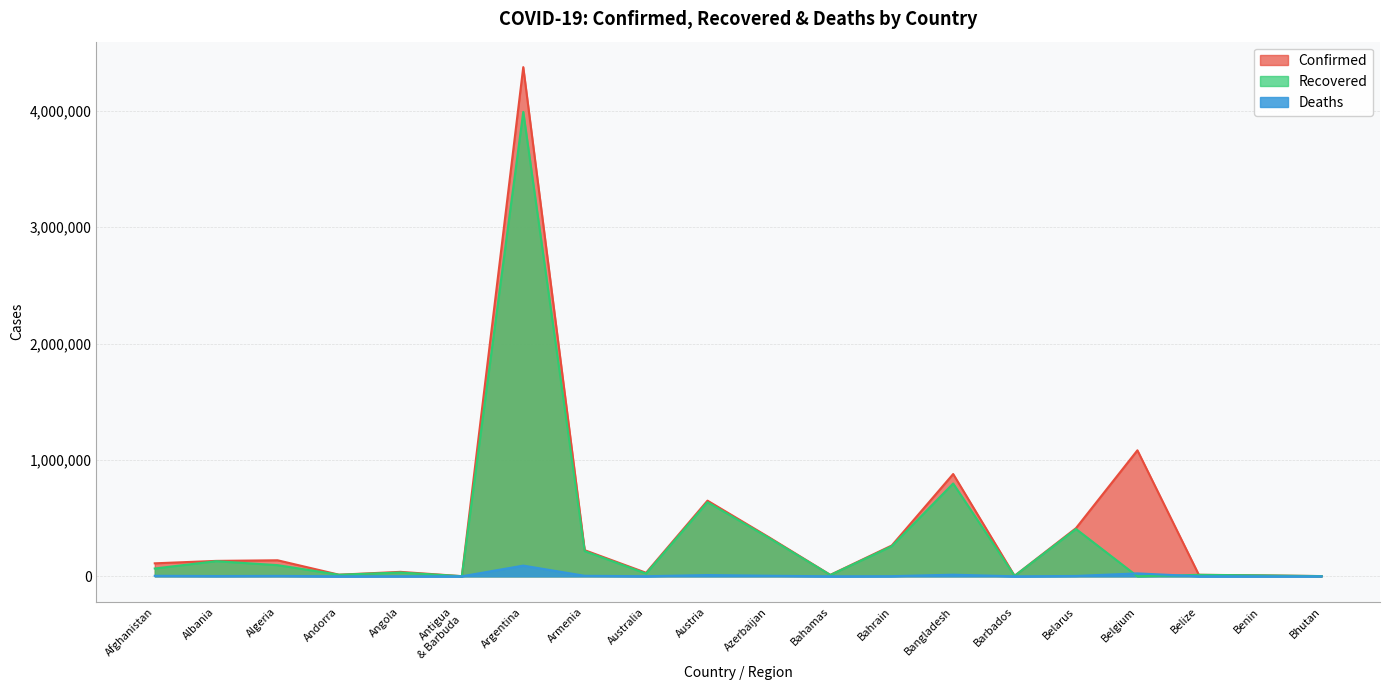

What is the difference between the highest and lowest values at Bhutan?

2012